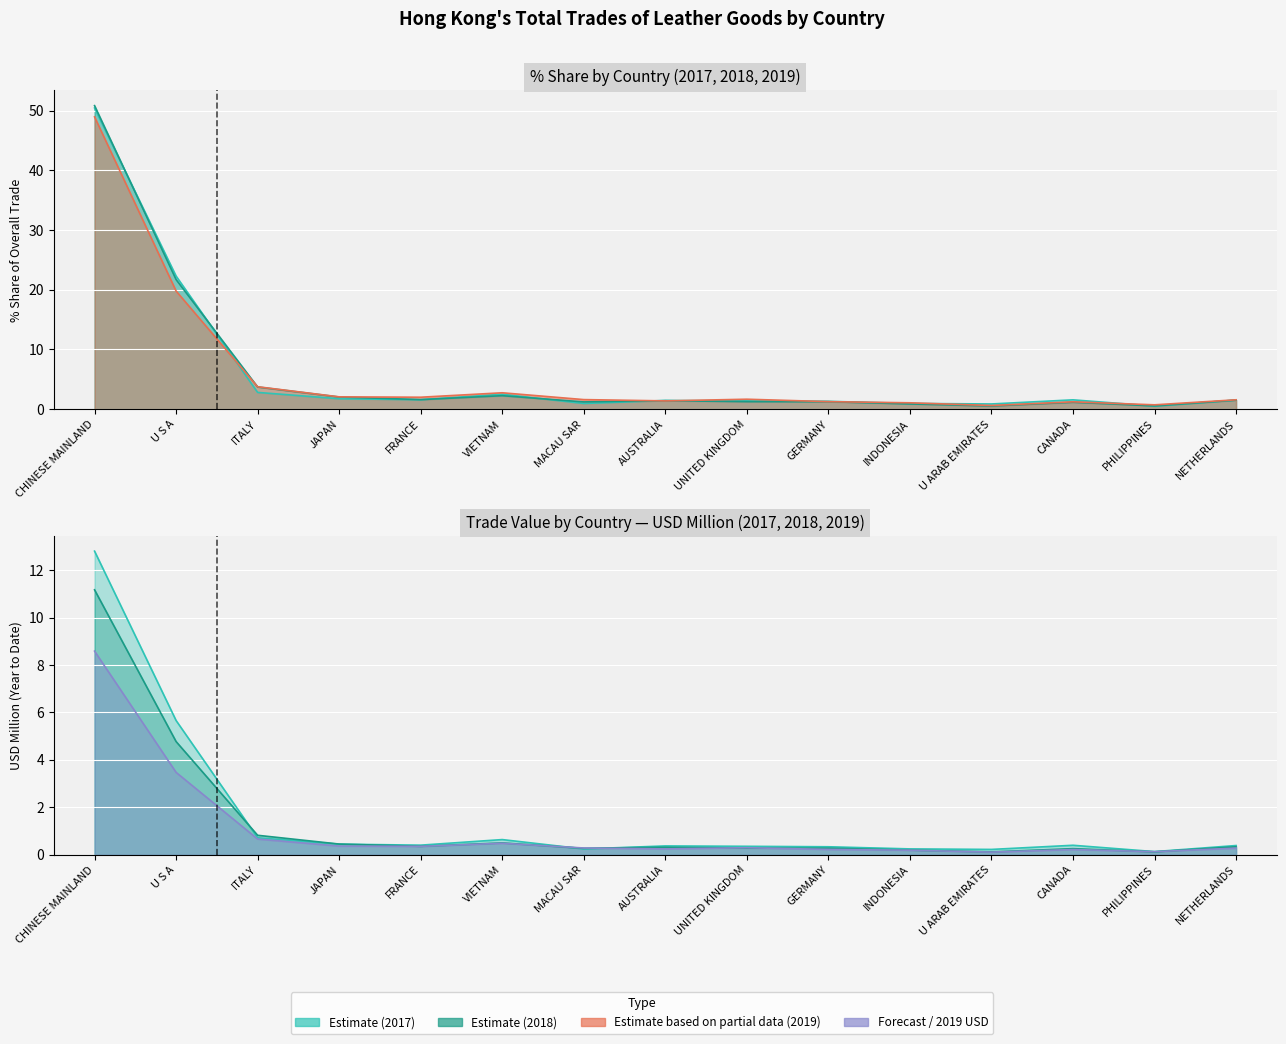

The 201712 Share series shows 2.8 at ITALY. True or false?

True